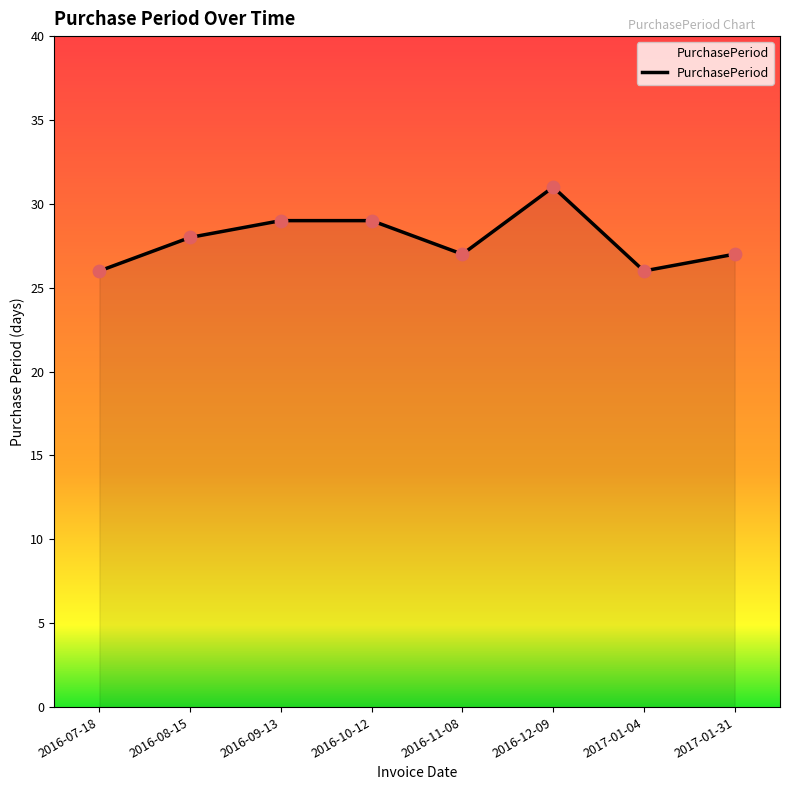

What is the ratio of the value at 2016-09-13 to the value at 2016-12-09?

0.9